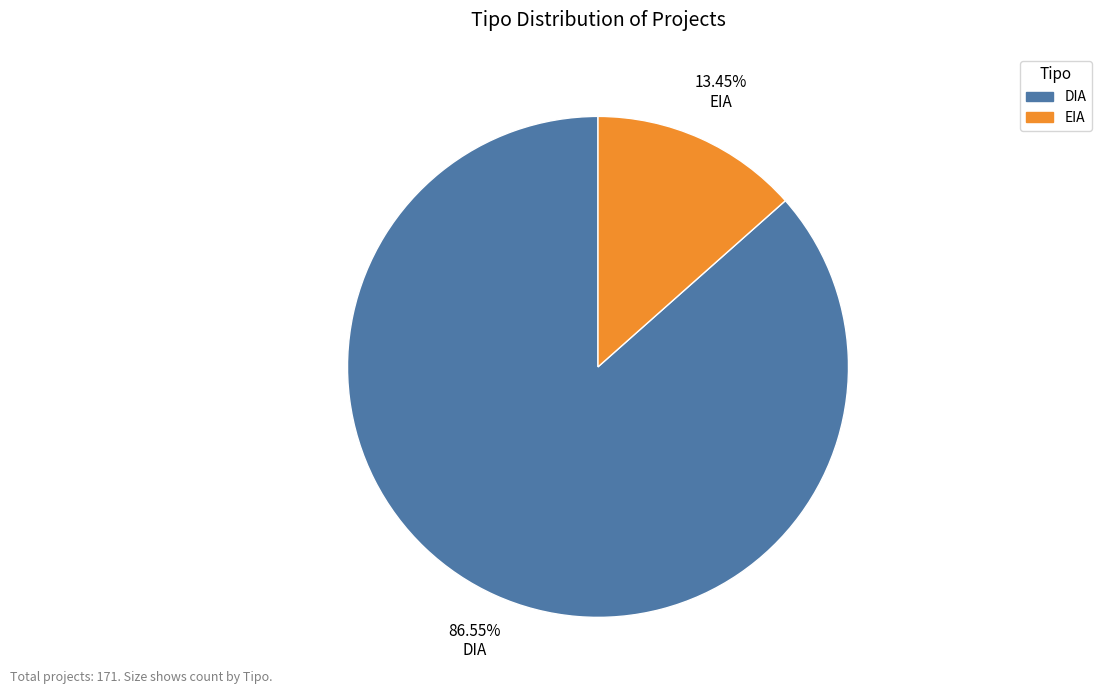

What portion of the pie excludes EIA?

86.5%